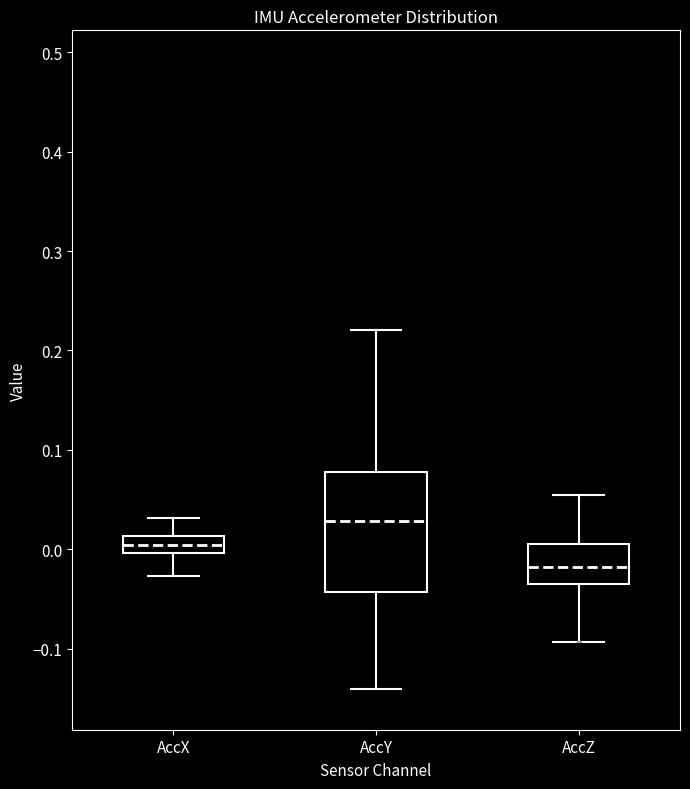

Reading left to right, transcribe this box plot: for each box, give where its median line is, the range the box spans, and where its two whiskers end, as read against the y-axis. The values are not printed on the chart, so give them approximately, as read against the axis.

AccX: median 0.00 (inside the box), box 0.00 to 0.01, whiskers -0.03 to 0.03
AccY: median 0.03, box -0.04 to 0.08, whiskers -0.14 to 0.22
AccZ: median -0.02, box -0.03 to 0.01, whiskers -0.09 to 0.05